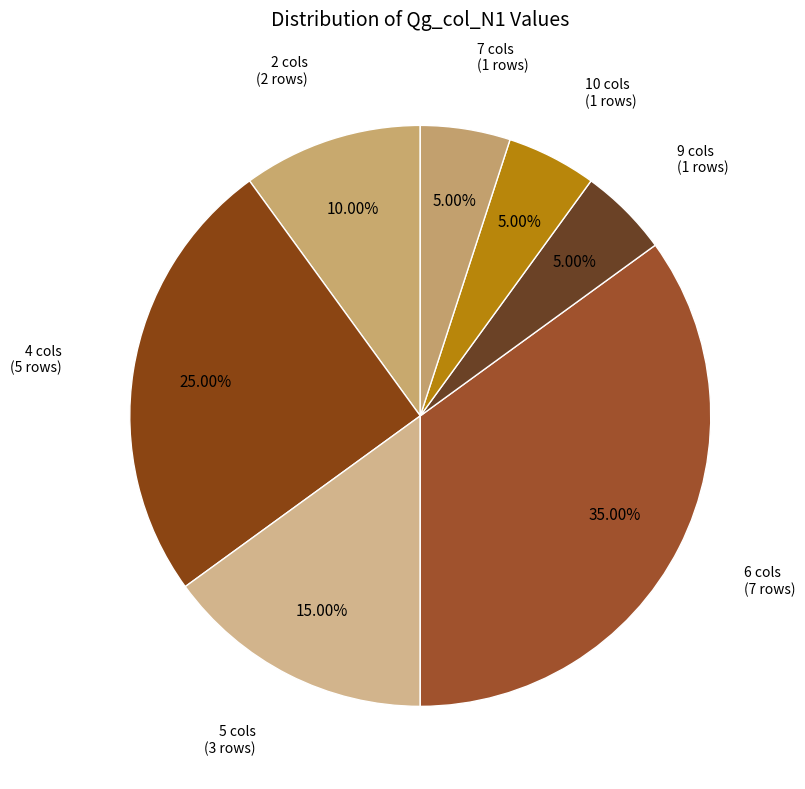

Does 4 cols represent more than half of the total?

No